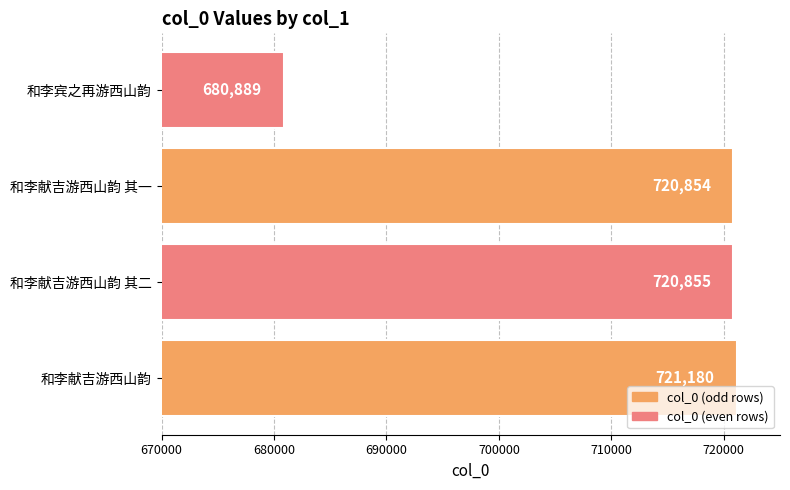

At which category does the chart reach its peak across all series?

和李献吉游西山韵